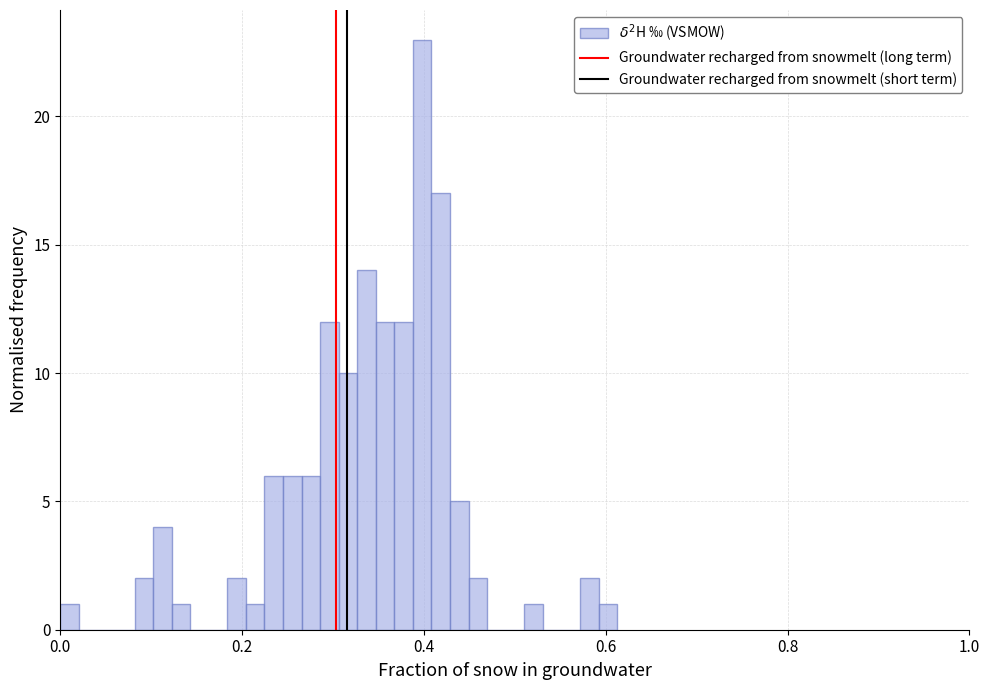

Around what value on the x-axis is the tallest bar? Give the approximate position of its centre, as read against the axis.

0.40